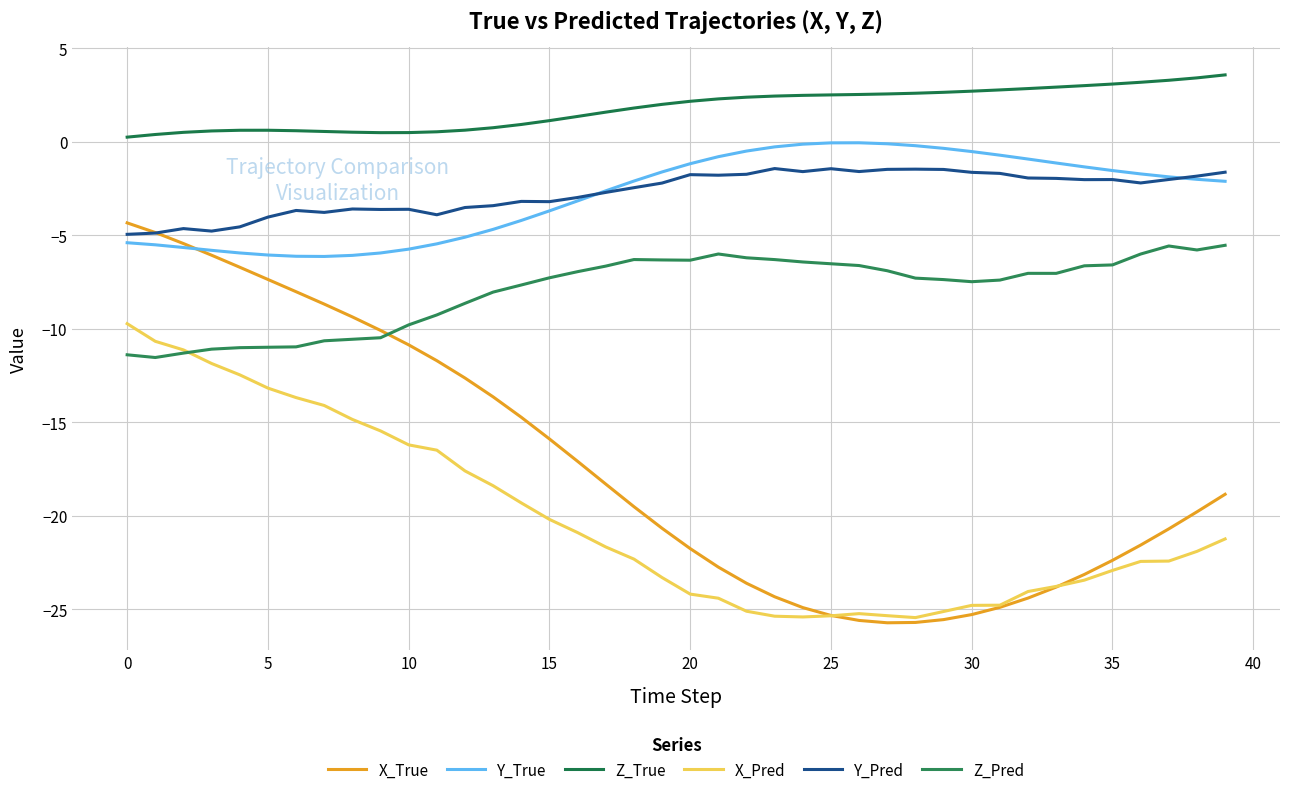

How many series are shown in this chart?

6